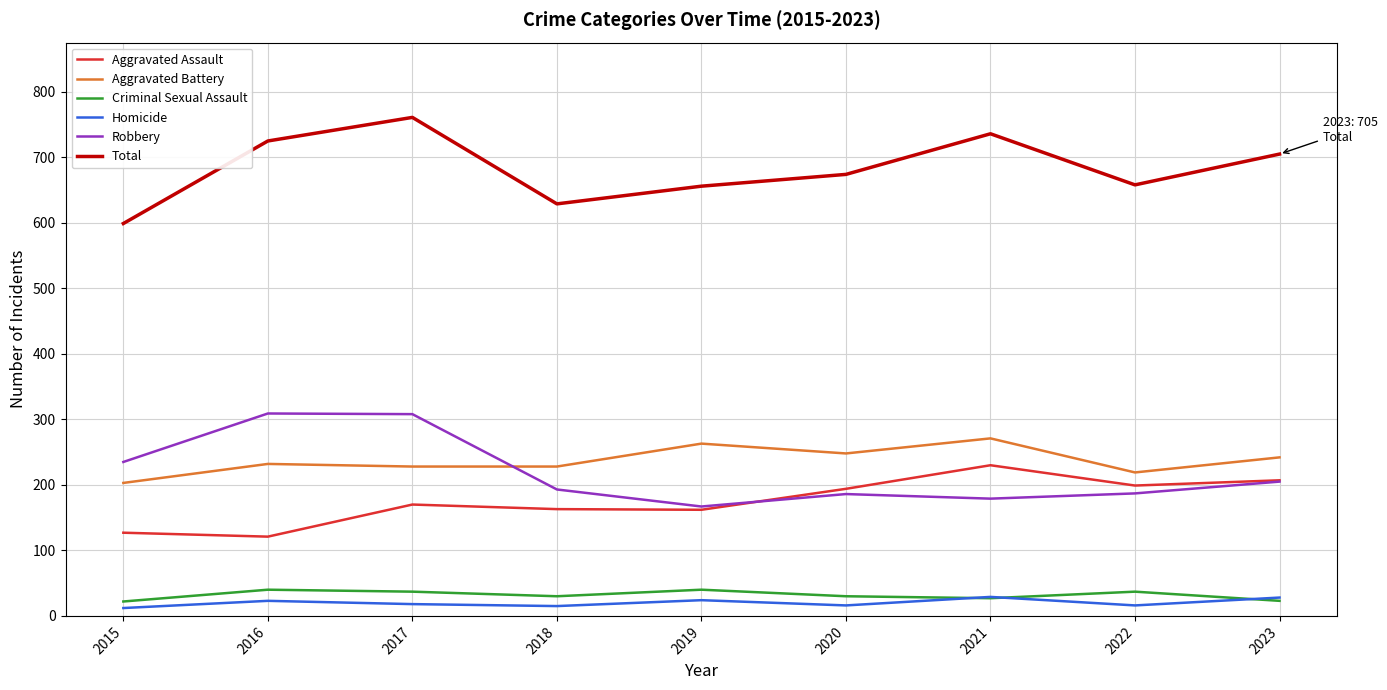

True or false: Robbery and Criminal Sexual Assault cross at least once.

False